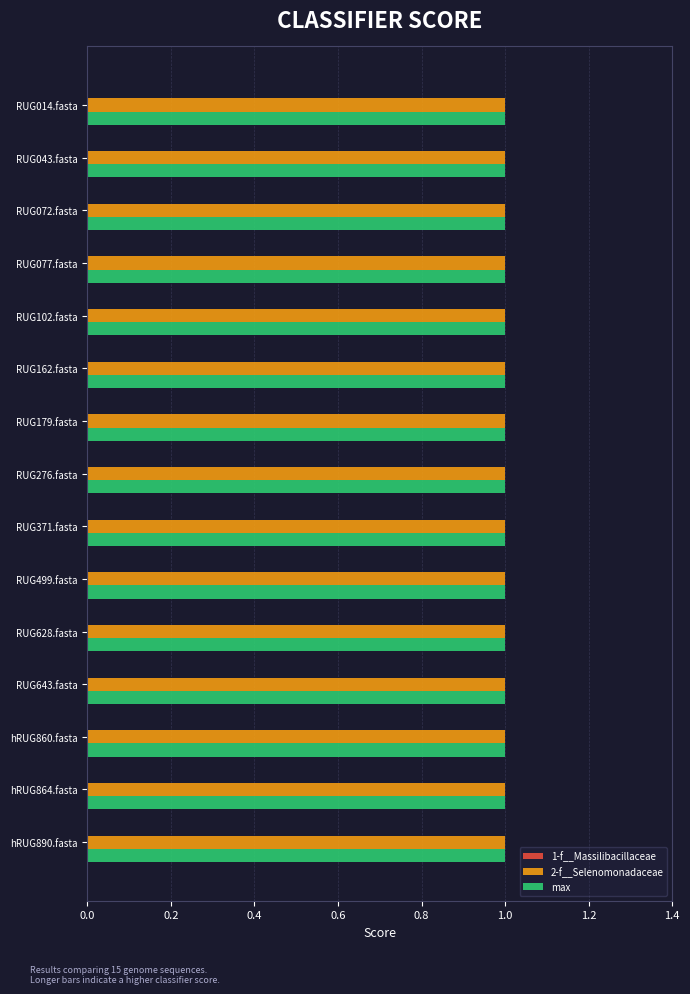

What is the label of the 15th bar from the left?

hRUG890.fasta